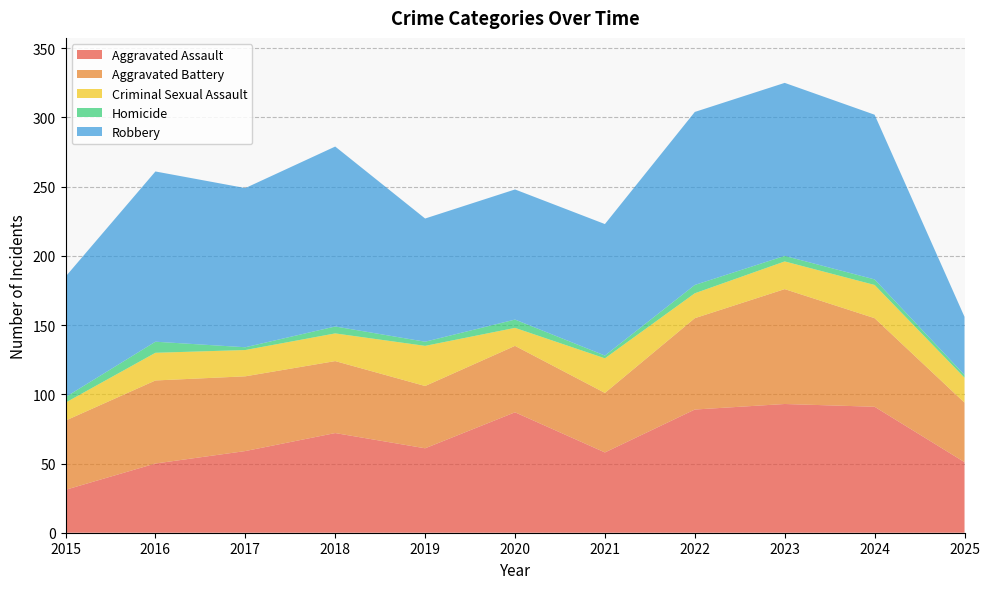

Reading left to right, what are all the values shown in this chart?

Aggravated Assault: 31	50	59	72	61	87	58	89	93	91	51
Aggravated Battery: 50	60	54	52	45	48	43	66	83	64	43
Criminal Sexual Assault: 13	20	19	20	29	13	25	18	20	24	18
Homicide: 4	8	2	5	3	6	2	6	4	4	2
Robbery: 87	123	115	130	89	94	95	125	125	119	42